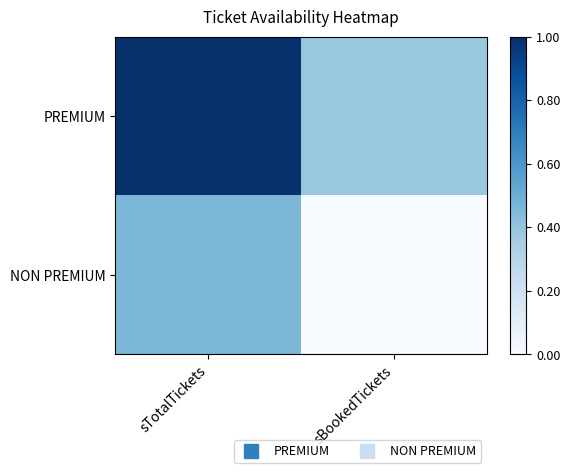

Reading left to right, extract all data points from this chart.

PREMIUM: sTotalTickets=1.0	sBookedTickets=0.4
NON PREMIUM: sTotalTickets=0.5	sBookedTickets=0.0